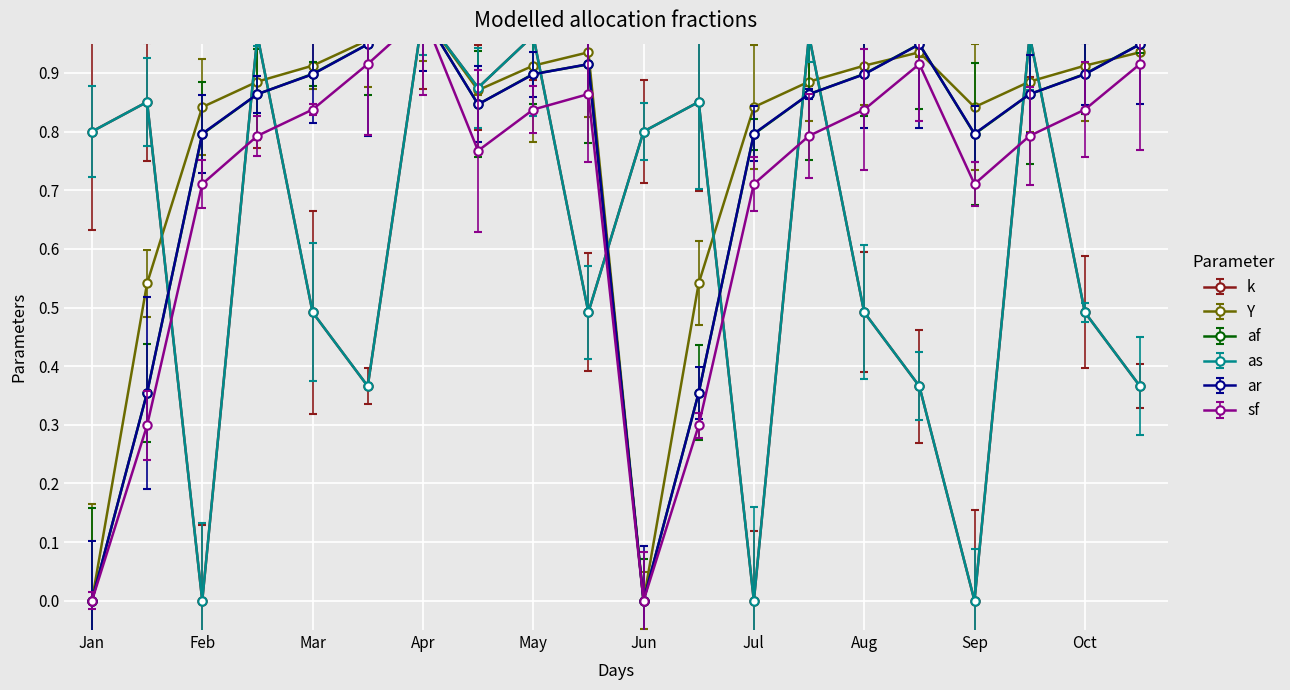

At which category does the chart reach its minimum across all series?

2022-02-01